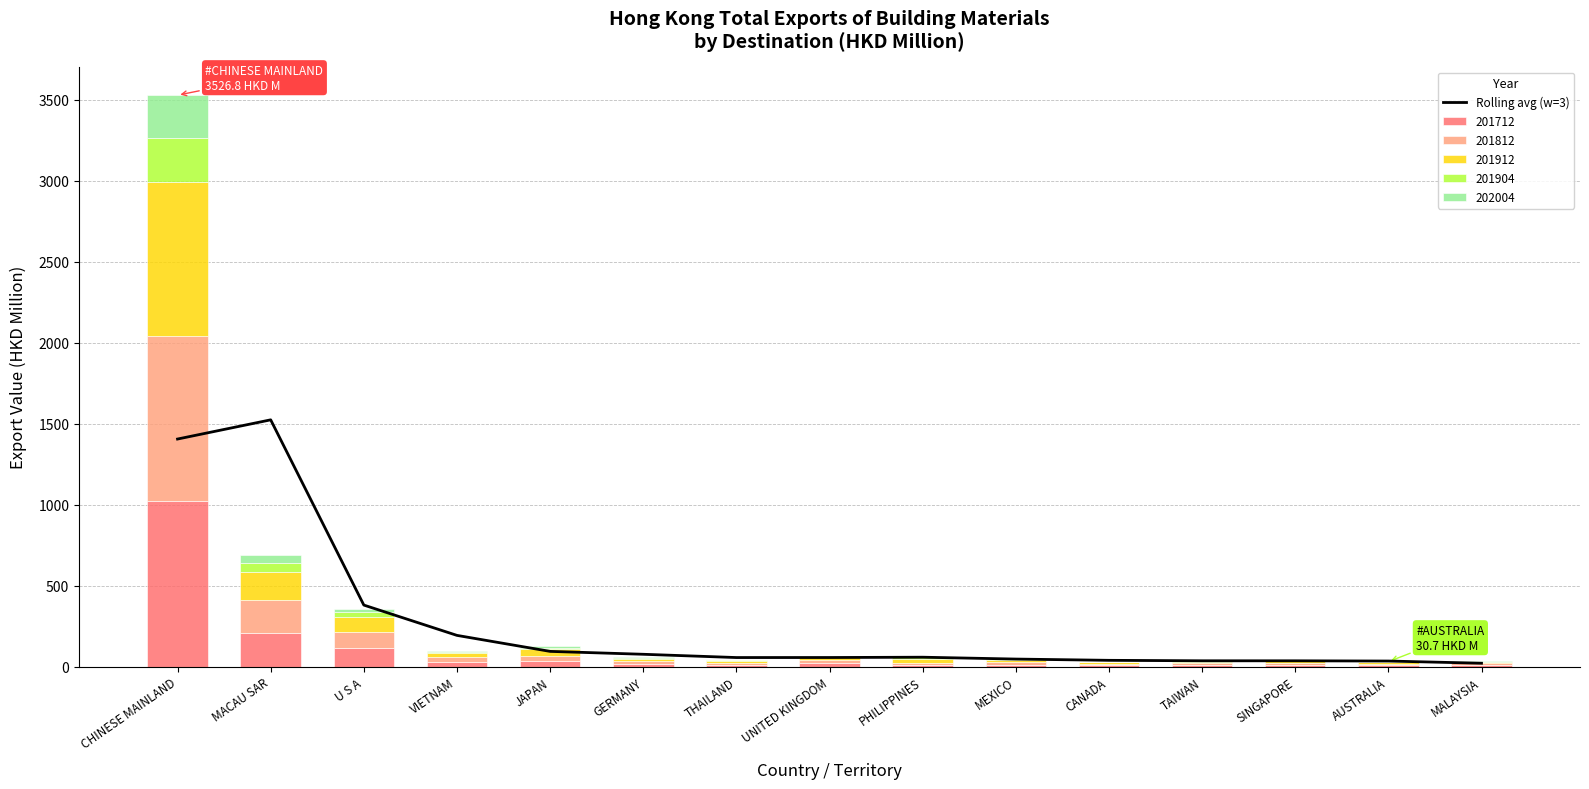

What is the maximum value shown in the chart?

1523.1